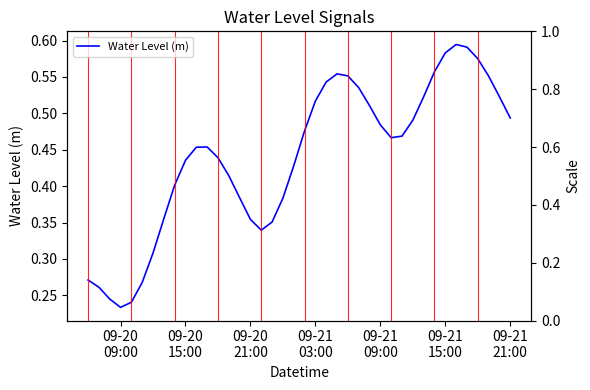

How many values are between 0 and 1?

40